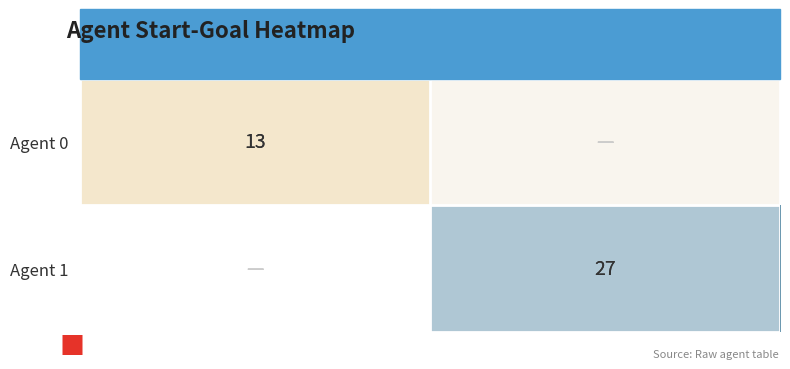

At which label is Agent 0 closest to 13?

start=16